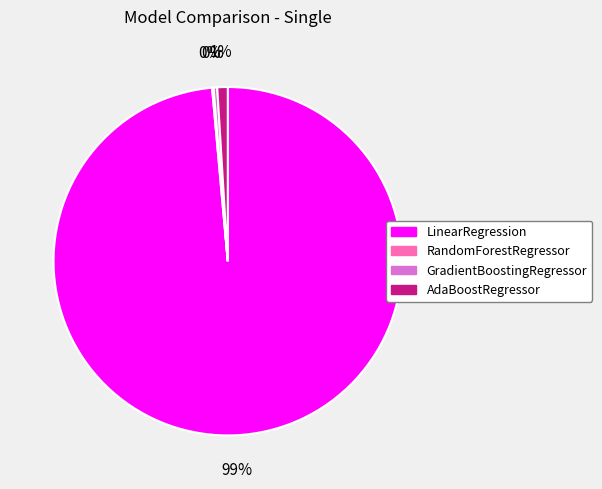

To the nearest percent, what is the difference between the AdaBoostRegressor and LinearRegression slice percentages?

98%